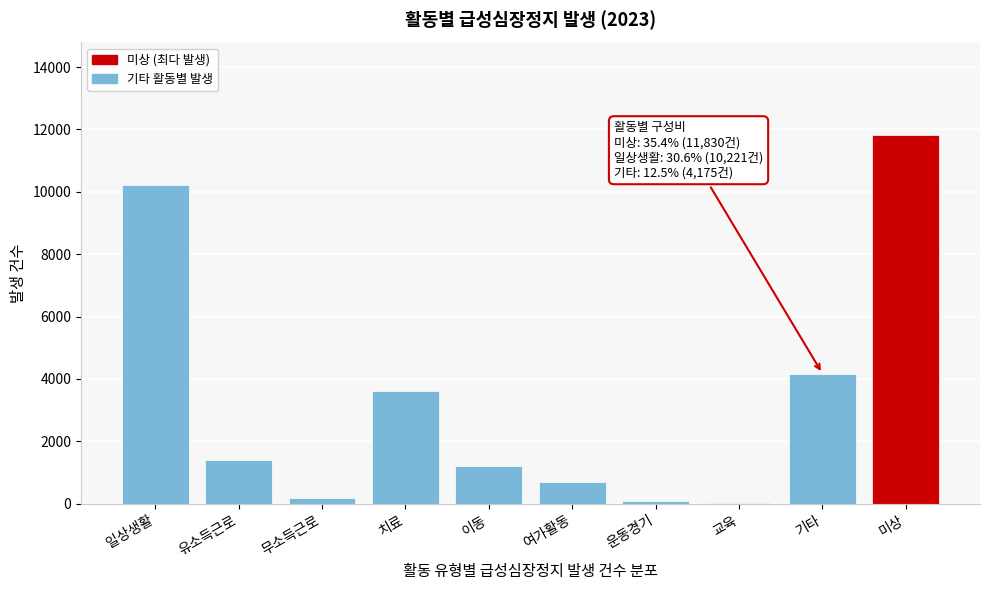

What is the sum of the values at 여가활동 and 기타?

4860